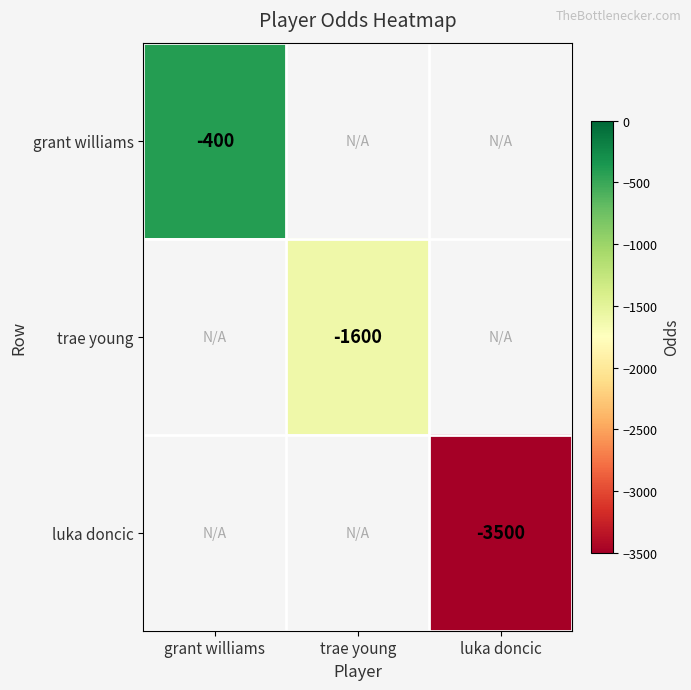

The trae young series shows -697 at trae young. True or false?

False